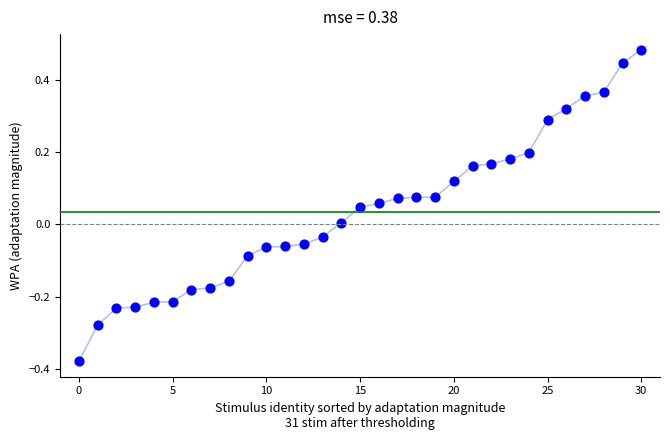

What is the range of Y values (max minus min)?

0.9